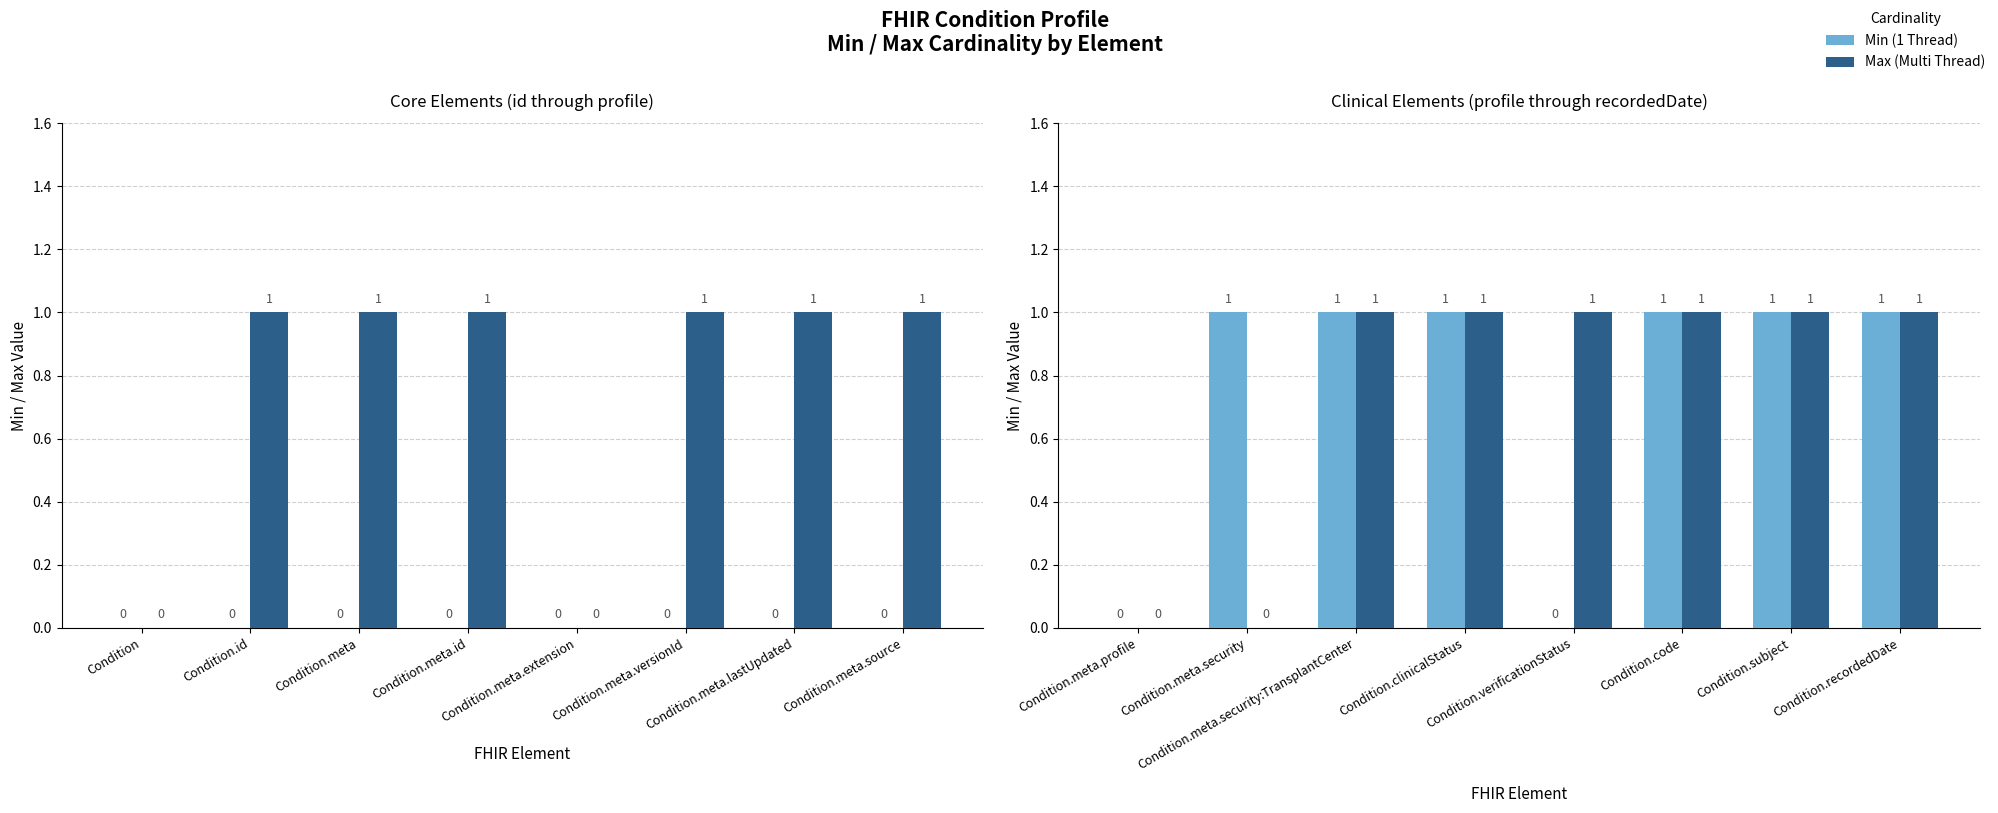

Which series has the widest spread of values?

Min (1 Thread)